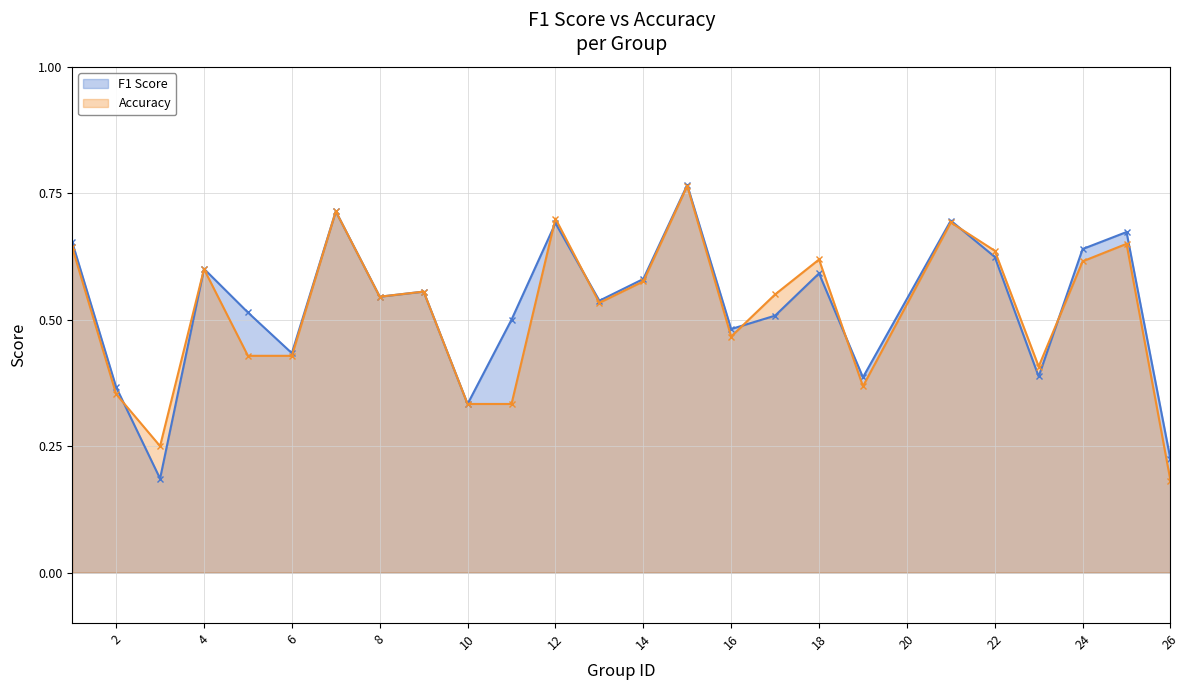

Rank the categories by Accuracy value from lowest to highest.

26, 3, 10, 11, 2, 19, 23, 5, 6, 16, 13, 8, 17, 9, 14, 4, 24, 18, 22, 1, 25, 21, 12, 7, 15